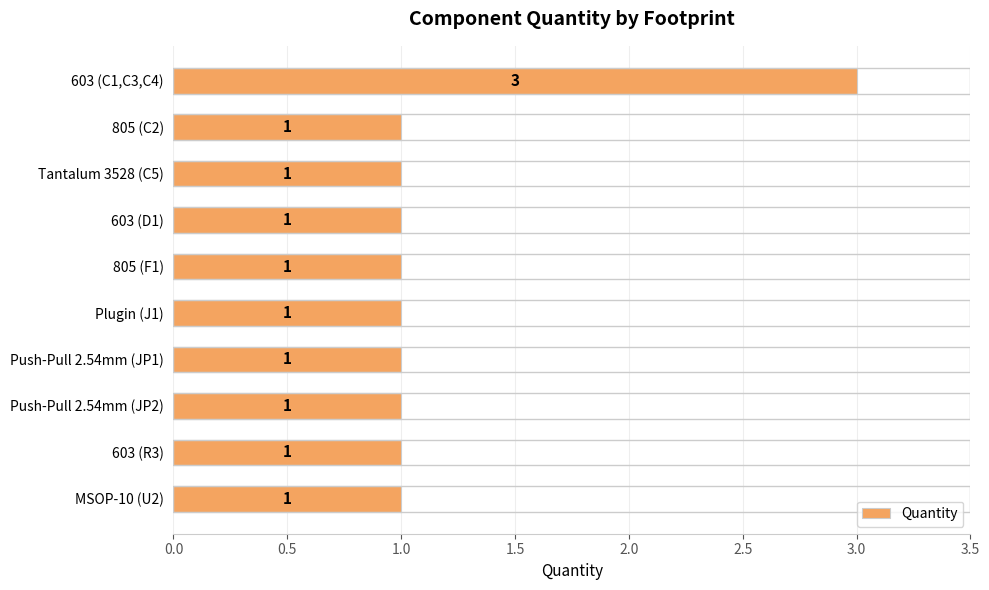

What is the difference between the maximum and minimum values?

2